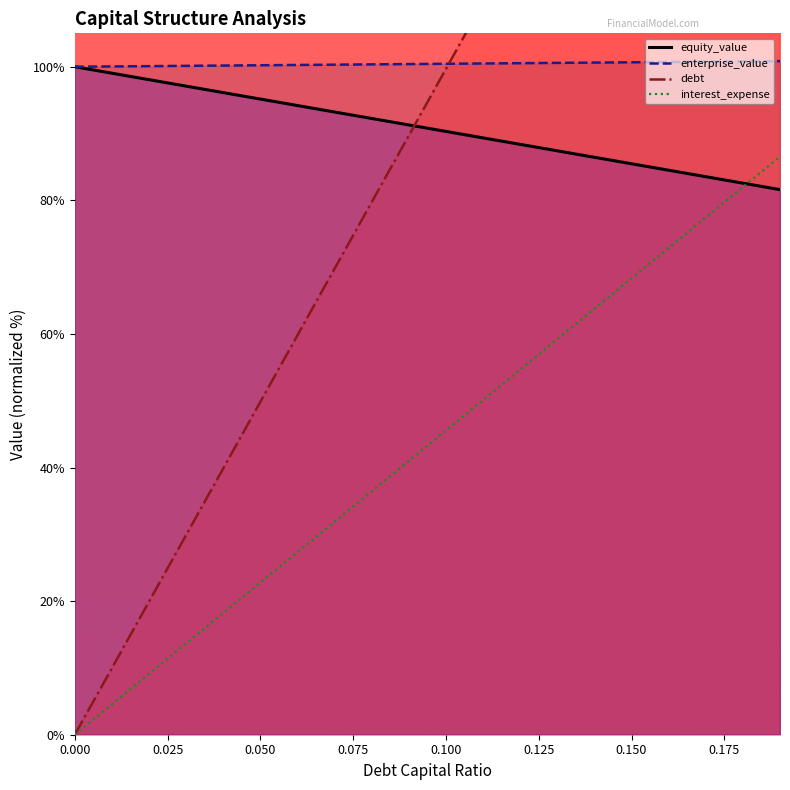

How many lines are shown in the chart?

4